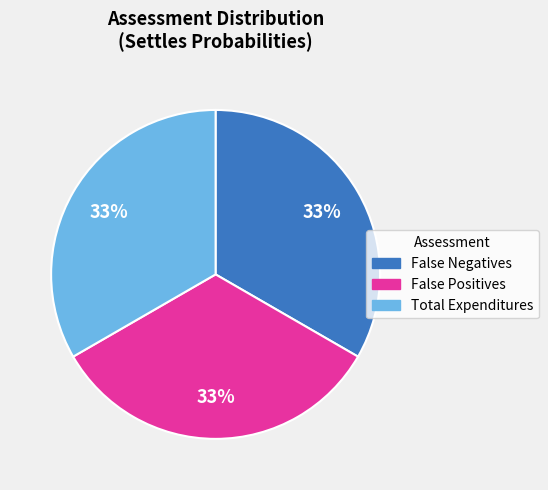

What is the ratio of the value at False Positives to the value at False Negatives?

1.0